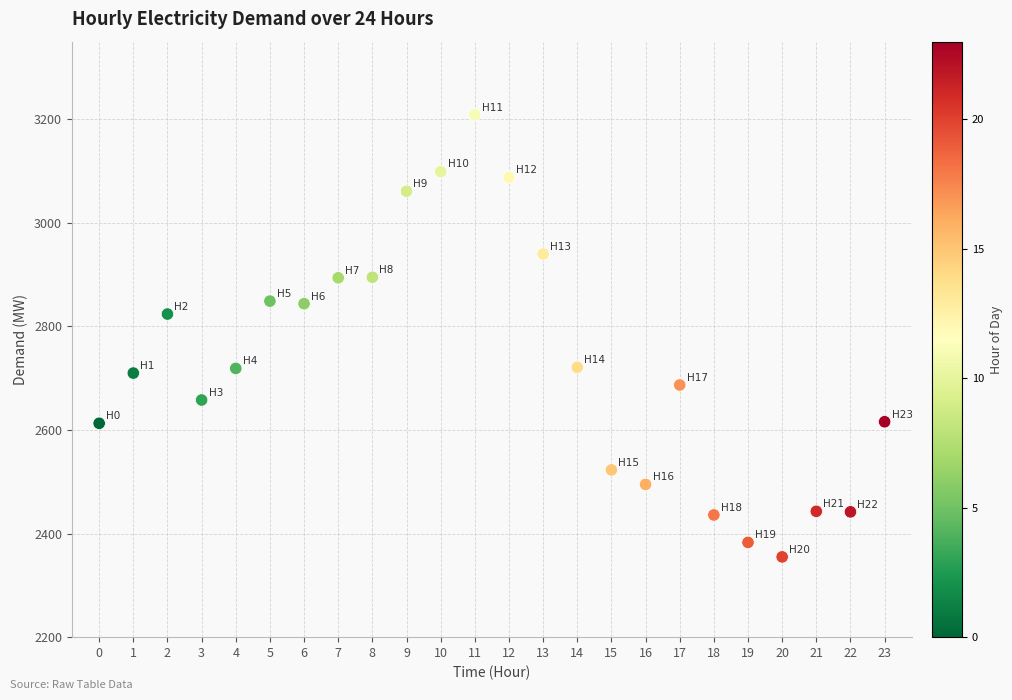

What Y value in the scatter plot is closest to 2782?

2824